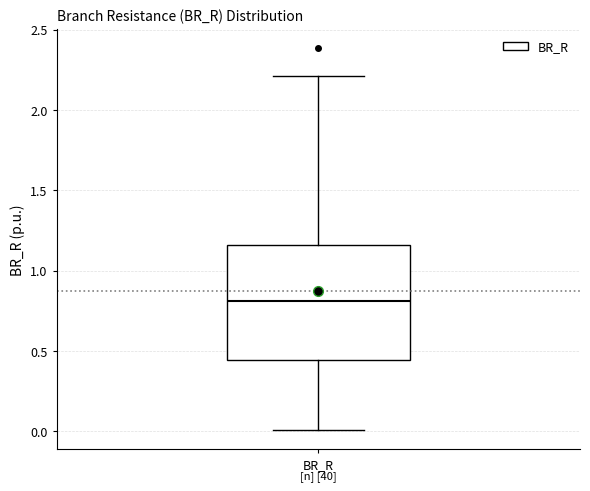

Read this box plot against the y-axis: the position of the median line, the range covered by the box, and the ends of both whiskers. The values are not printed on the chart, so give them approximately, as read against the axis.

median 0.80, box 0.45 to 1.15, whiskers 0.00 to 2.20